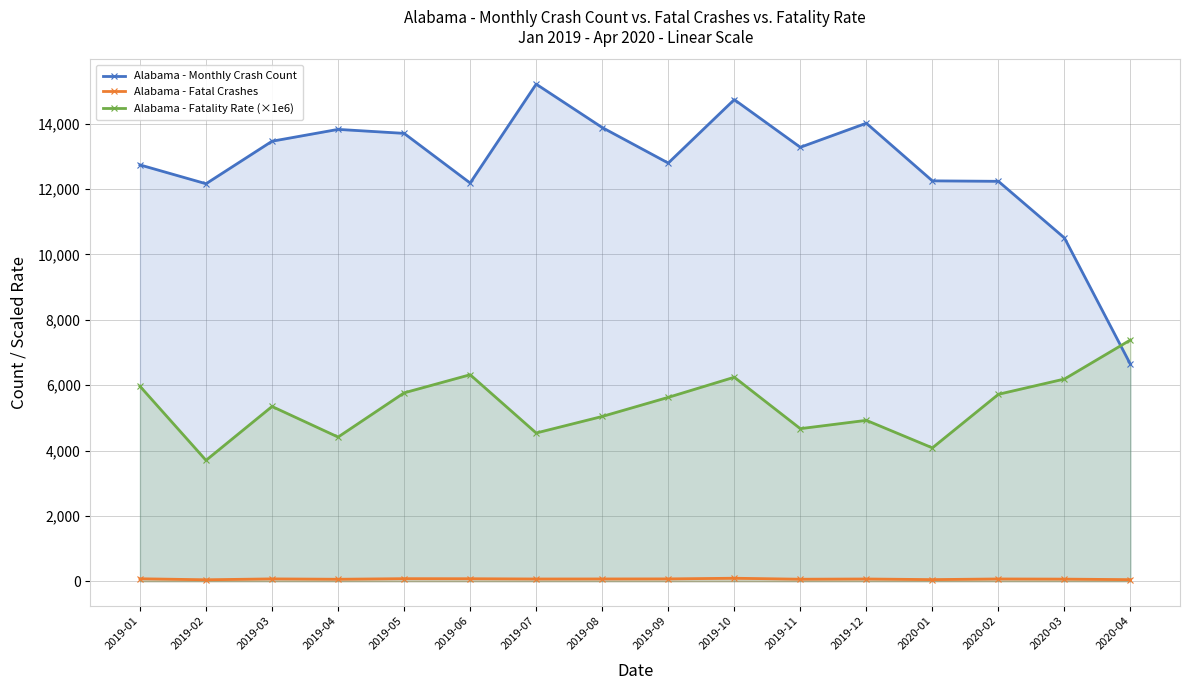

Reading left to right, transcribe all the data shown in this chart.

Alabama - Monthly Crash Count: 12739.0	12163.0	13464.0	13826.0	13704.0	12185.0	15211.0	13883.0	12796.0	14737.0	13279.0	14015.0	12251.0	12237.0	10505.0	6636.0
Alabama - Fatal Crashes: 76.0	45.0	72.0	61.0	79.0	77.0	69.0	70.0	72.0	92.0	62.0	69.0	50.0	70.0	65.0	49.0
Alabama - Fatality Rate (×1e6): 5965.9	3699.7	5347.6	4412.0	5764.7	6319.2	4536.2	5042.1	5626.8	6242.8	4669.0	4923.3	4081.3	5720.4	6187.5	7384.0